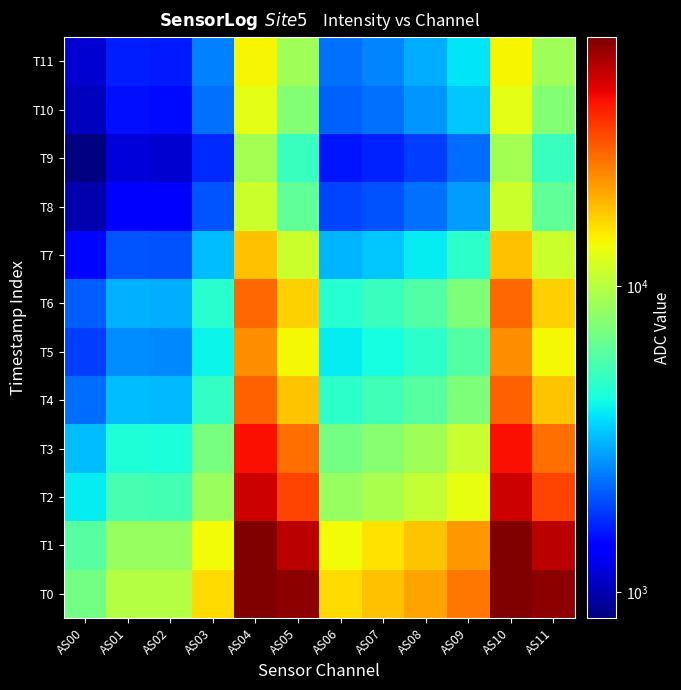

What is the greatest value displayed?

65535